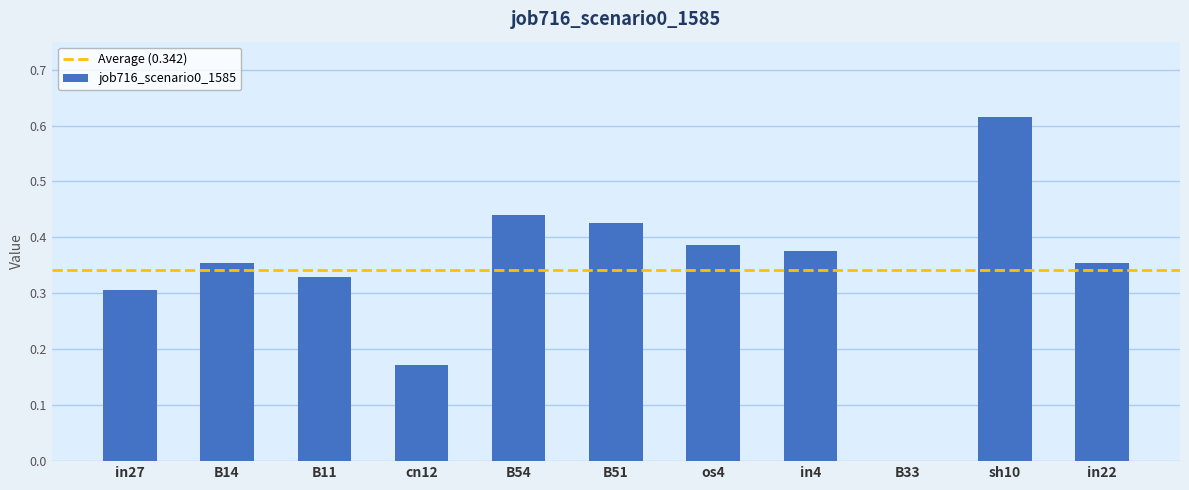

What is the change in value from cn12 to B51?

+0.3